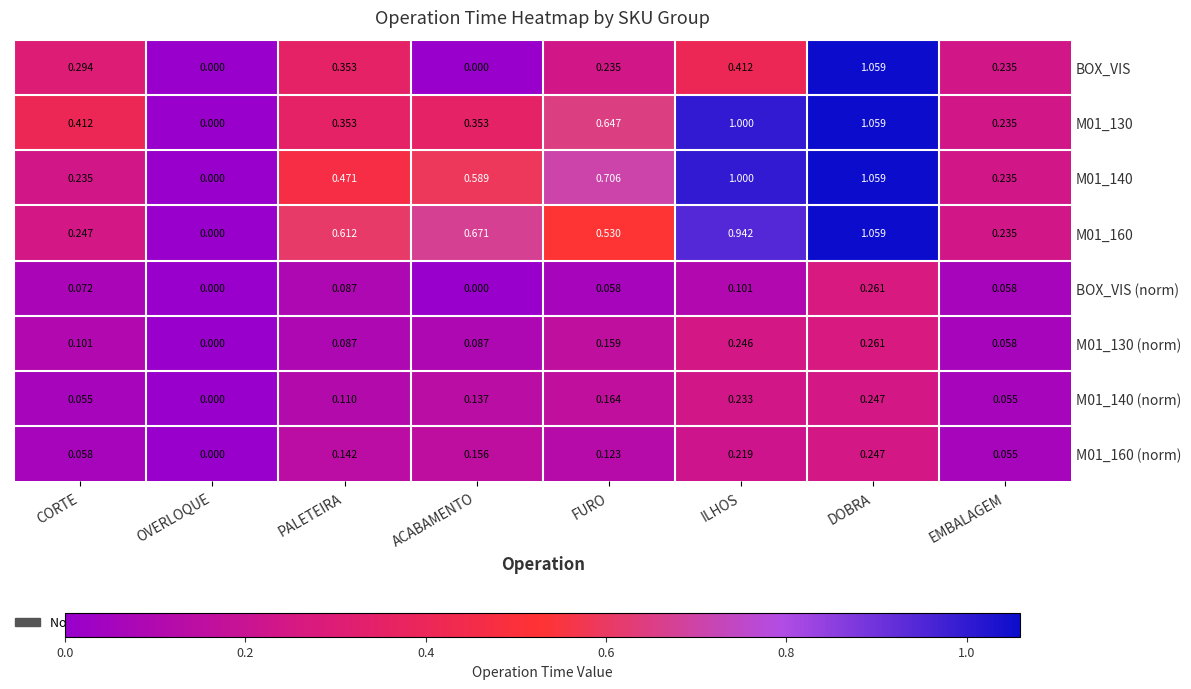

Is the value of BOX_VIS (norm) at PALETEIRA greater than the value of M01_160 at CORTE?

No